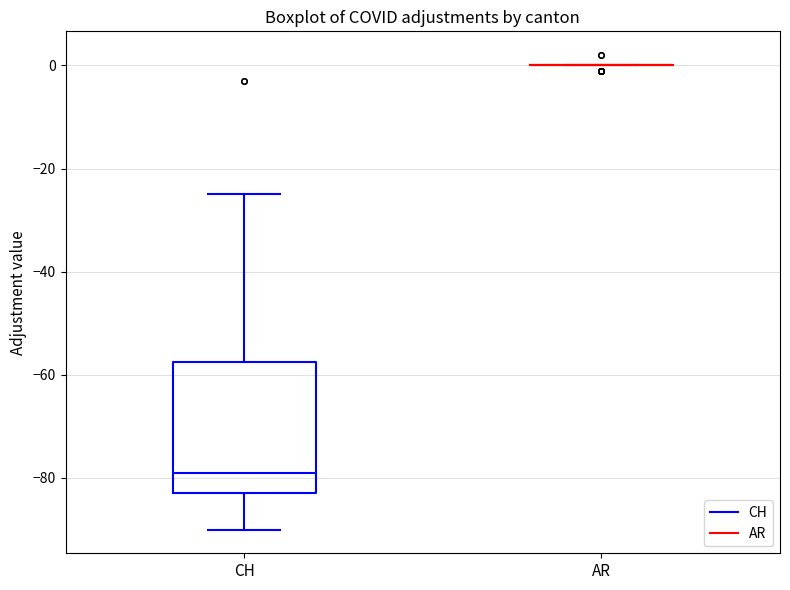

Comparing the boxes themselves (not the whiskers), which one is the tallest?

CH